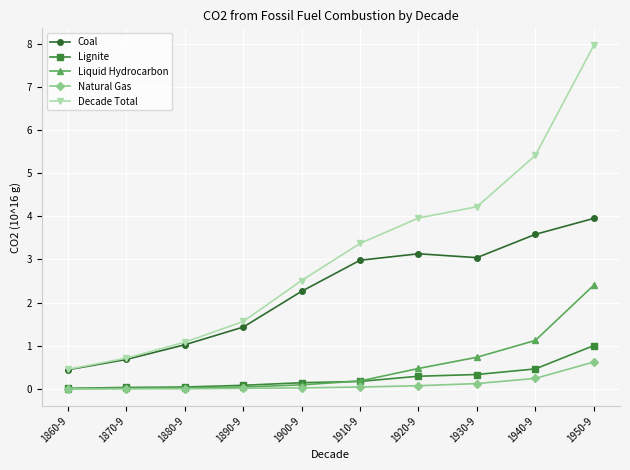

What is the greatest value displayed?

8.0